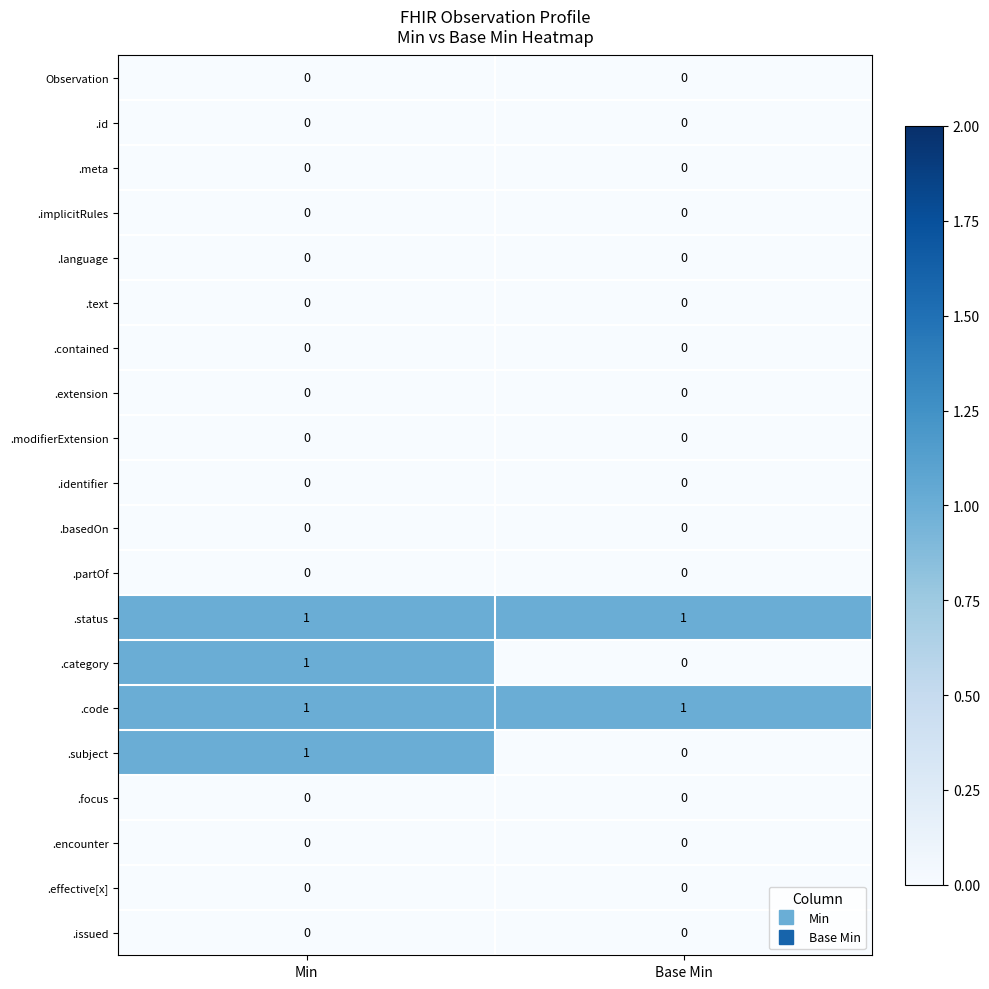

Is the value of .language at Min greater than the value of .status at Min?

No